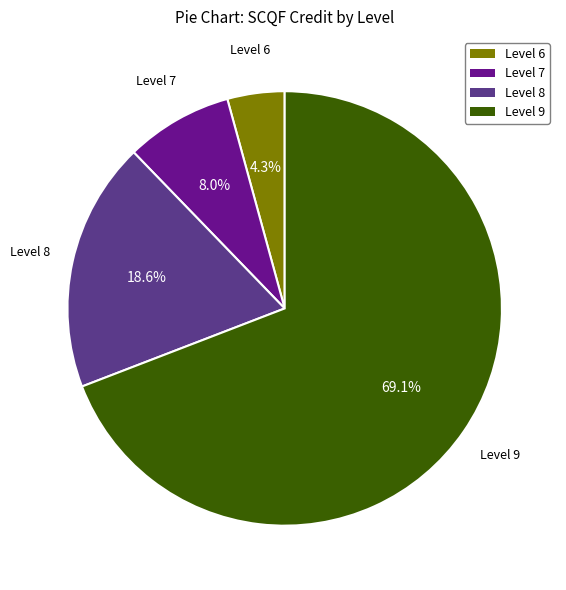

Is there a majority slice in this chart?

Yes